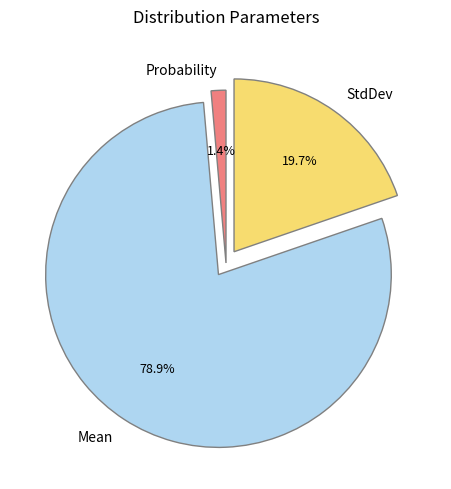

Between Probability and Mean, which is larger?

Mean